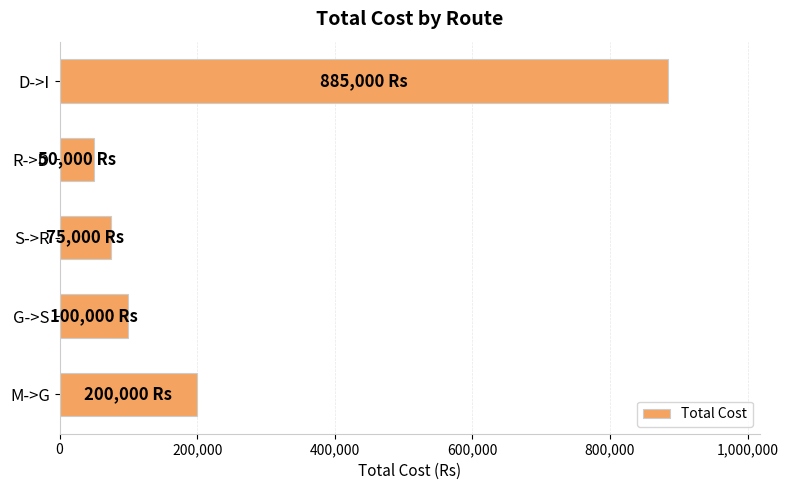

Which has a higher value, S->R or D->I?

D->I